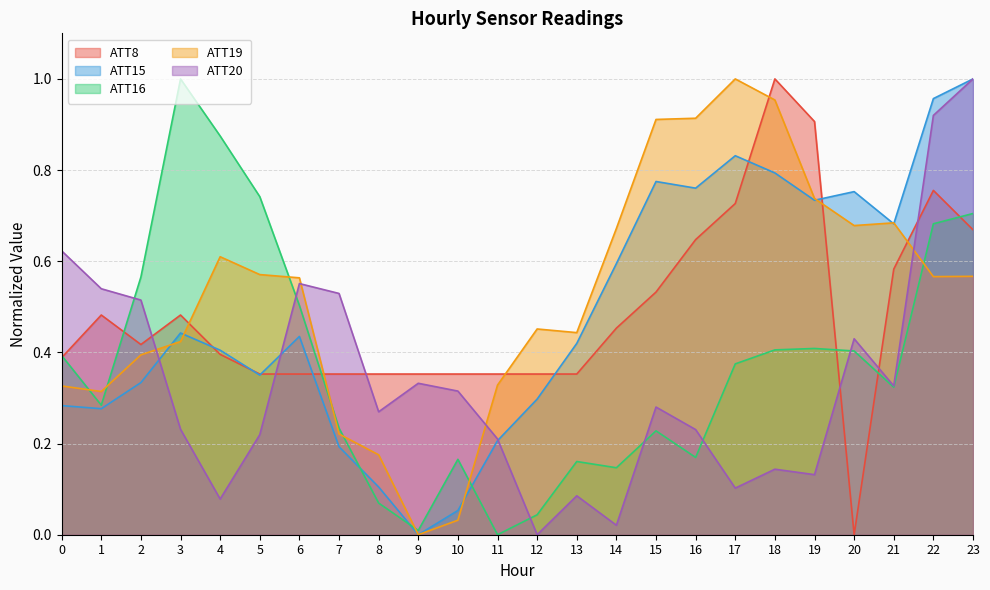

List the labels in order of ATT15 value, largest first.

23, 22, 17, 18, 15, 16, 20, 19, 21, 14, 3, 6, 13, 4, 5, 2, 12, 0, 1, 11, 7, 8, 10, 9